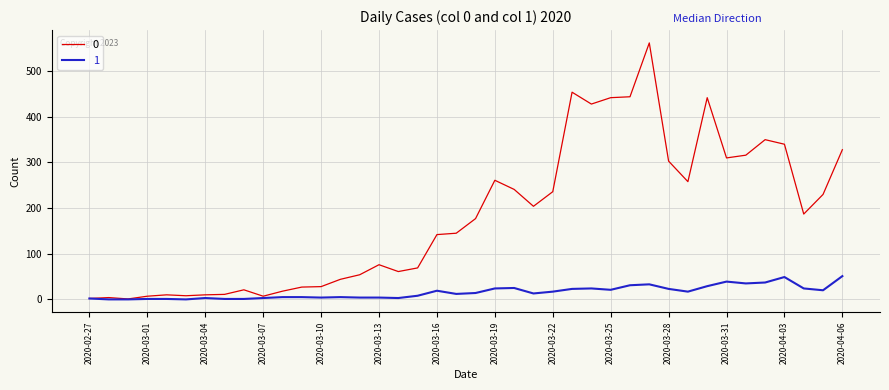

What is the sum of all 0 values?

7258